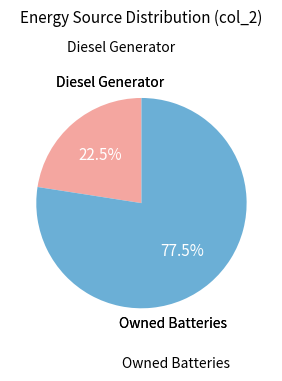

Is there any slice that represents more than half of the pie?

Yes